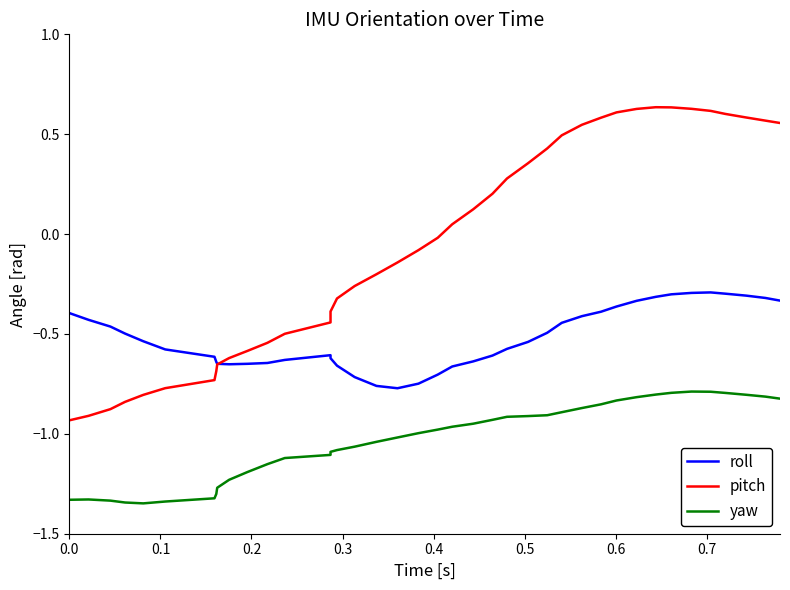

True or false: roll and yaw cross at least once.

False